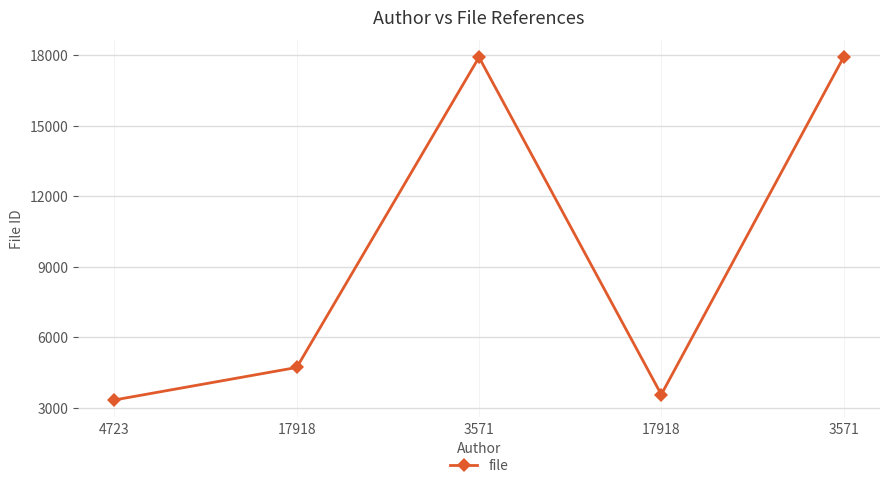

True or false: the data shows 1810 at 4723.

False